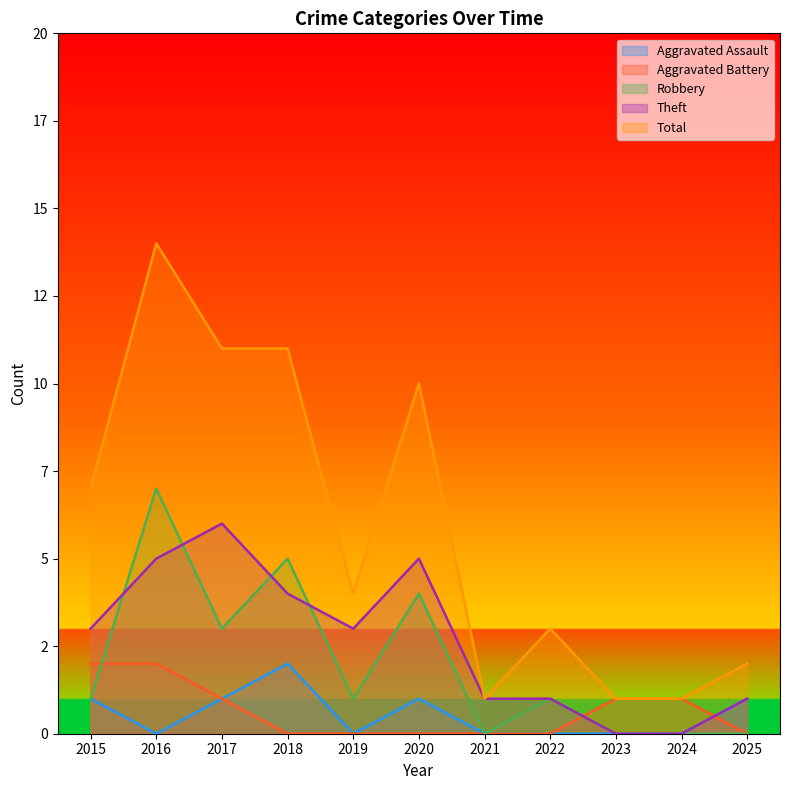

Reading left to right, transcribe all the data shown in this chart.

Aggravated Assault: 1	0	1	2	0	1	0	0	0	0	1
Aggravated Battery: 2	2	1	0	0	0	0	0	1	1	0
Robbery: 1	7	3	5	1	4	0	1	0	0	0
Theft: 3	5	6	4	3	5	1	1	0	0	1
Total: 7	14	11	11	4	10	1	3	1	1	2